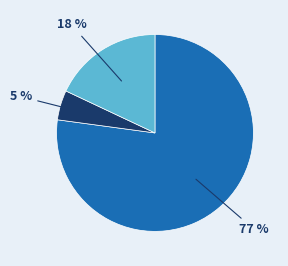

To the nearest percent, what is the difference between the largest and smallest slice percentages?

72%